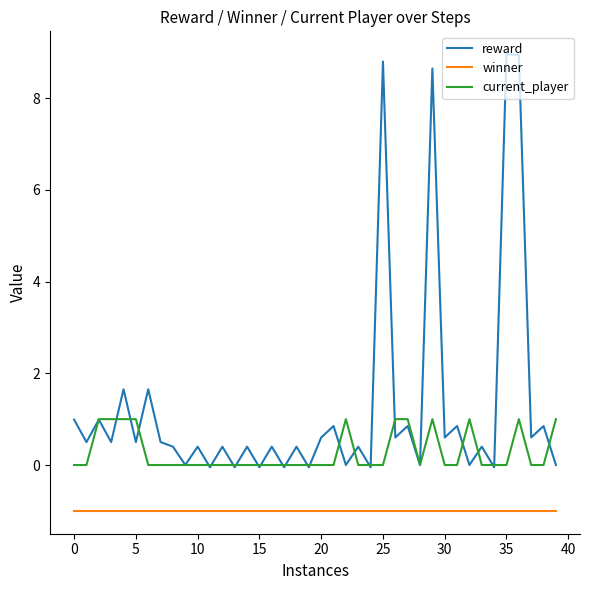

What is the greatest value displayed?

9.0